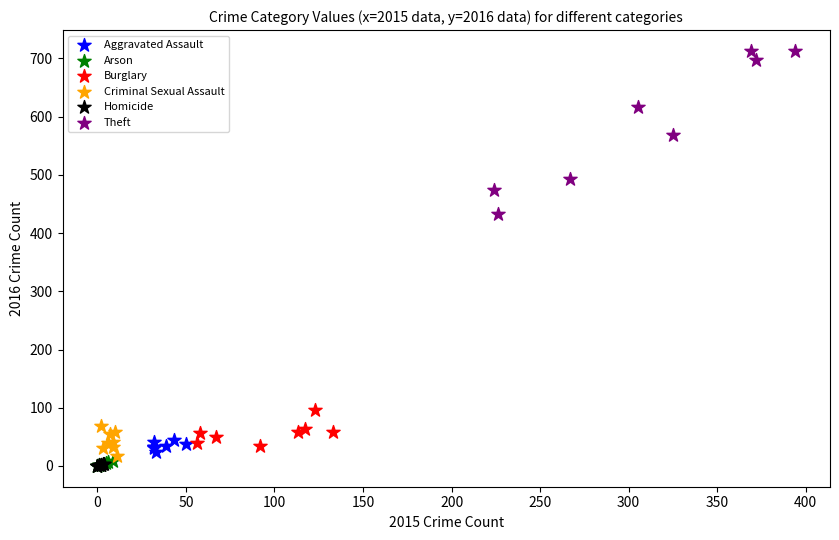

Which series has the widest spread of Y values?

Theft